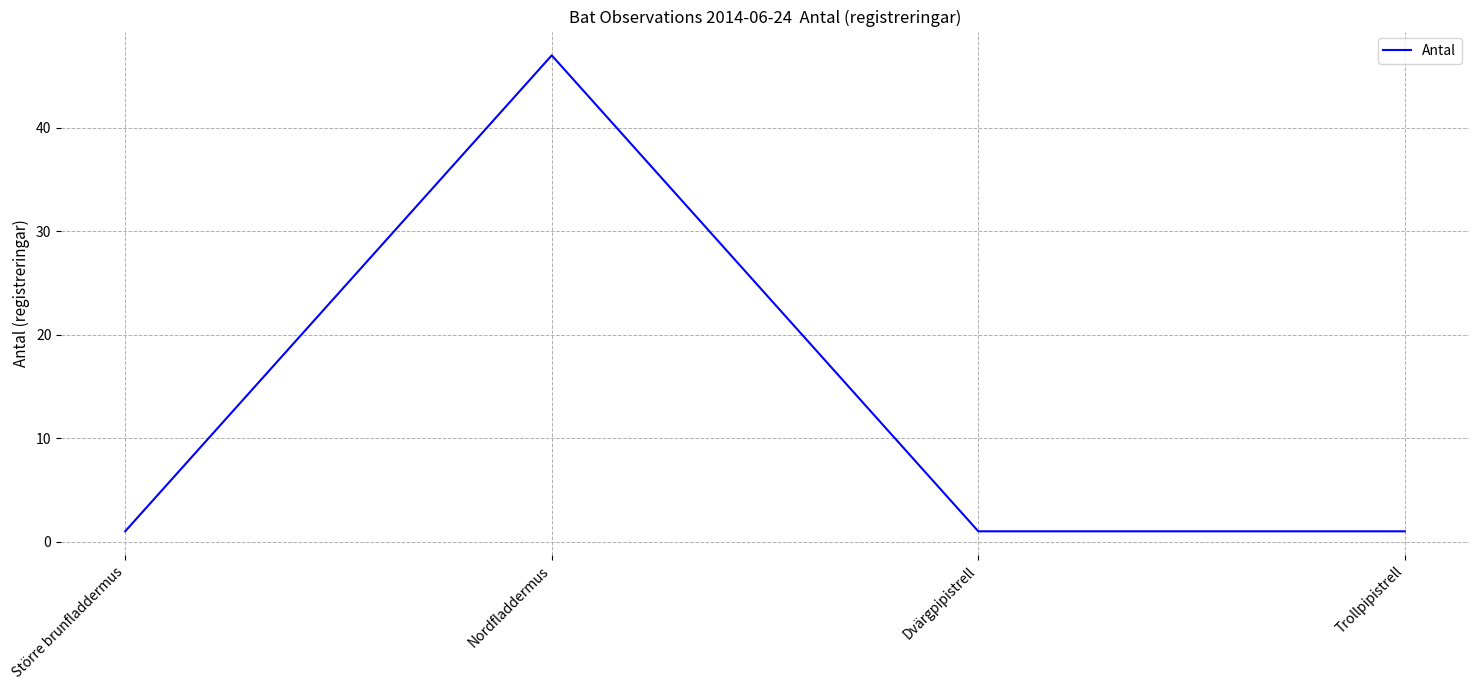

What position from the right is Nordfladdermus?

3